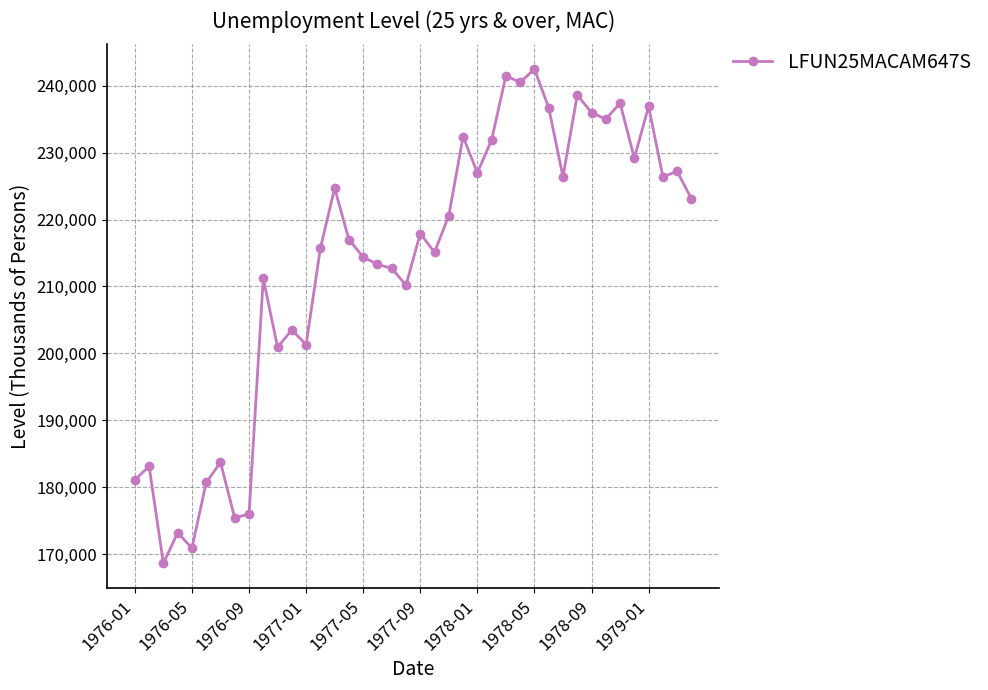

What is the value of the 32nd point from the left?

238600